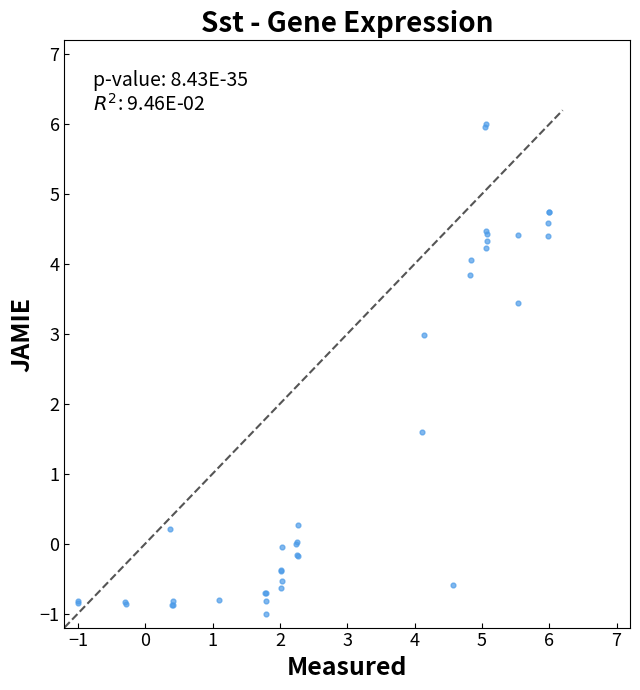

What Y value in the scatter plot is closest to 2?

1.6